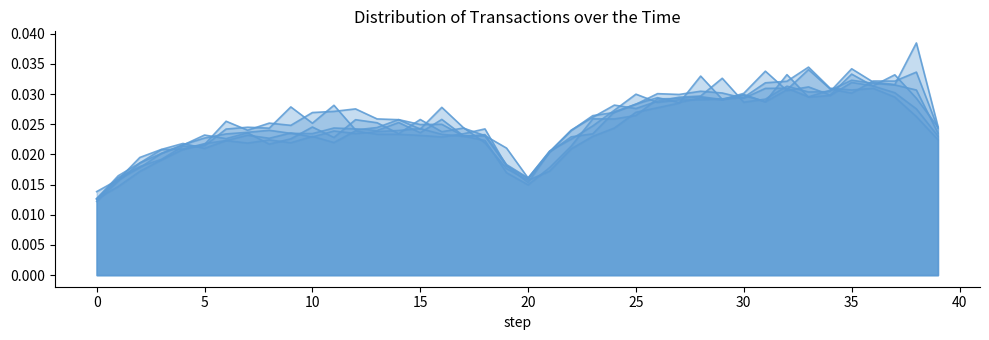

At 20, list the series in order from smallest to largest.

d-230.0_line, d-140.0_line, d-120.0_line, d-240.0_line, d-180.0_line, d-190.0_line